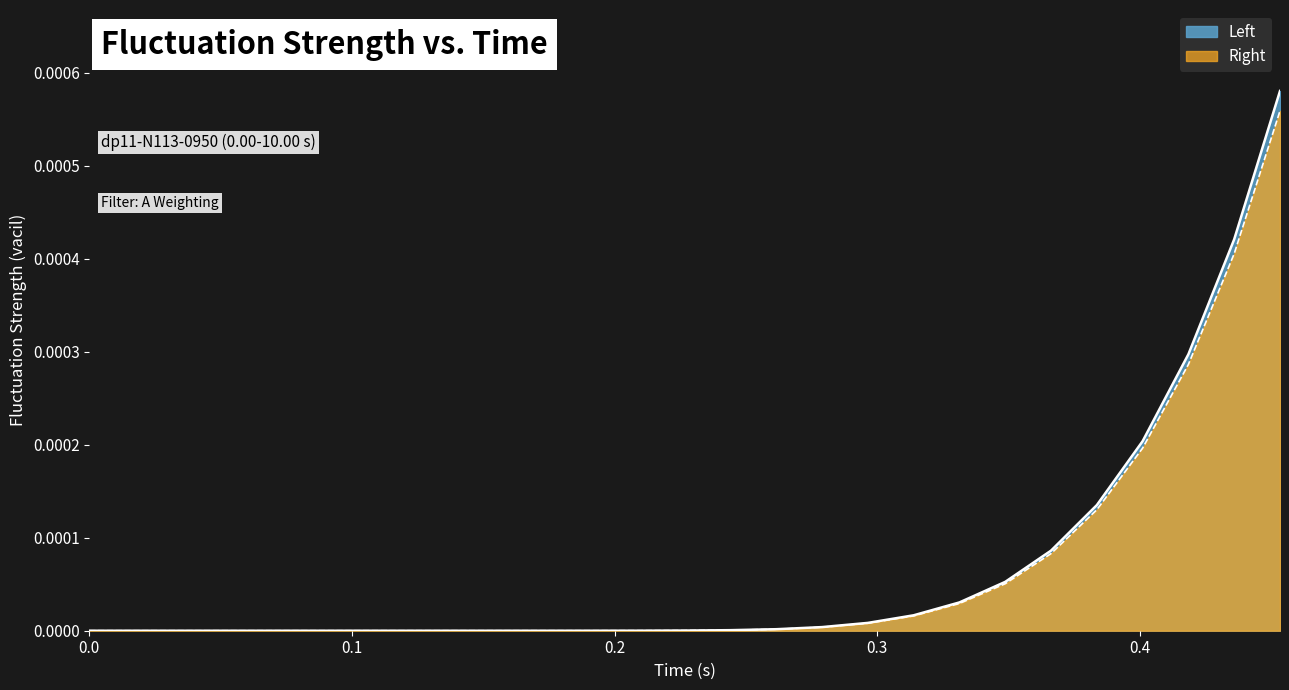

Which series has the largest total across all categories?

left